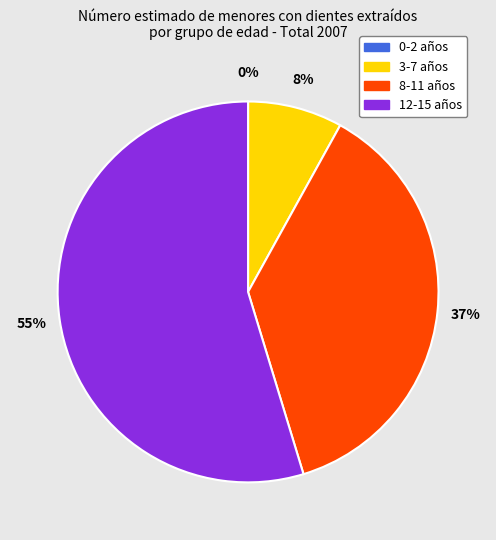

Rank the categories by value from highest to lowest.

12-15, 8-11, 3-7, 0-2